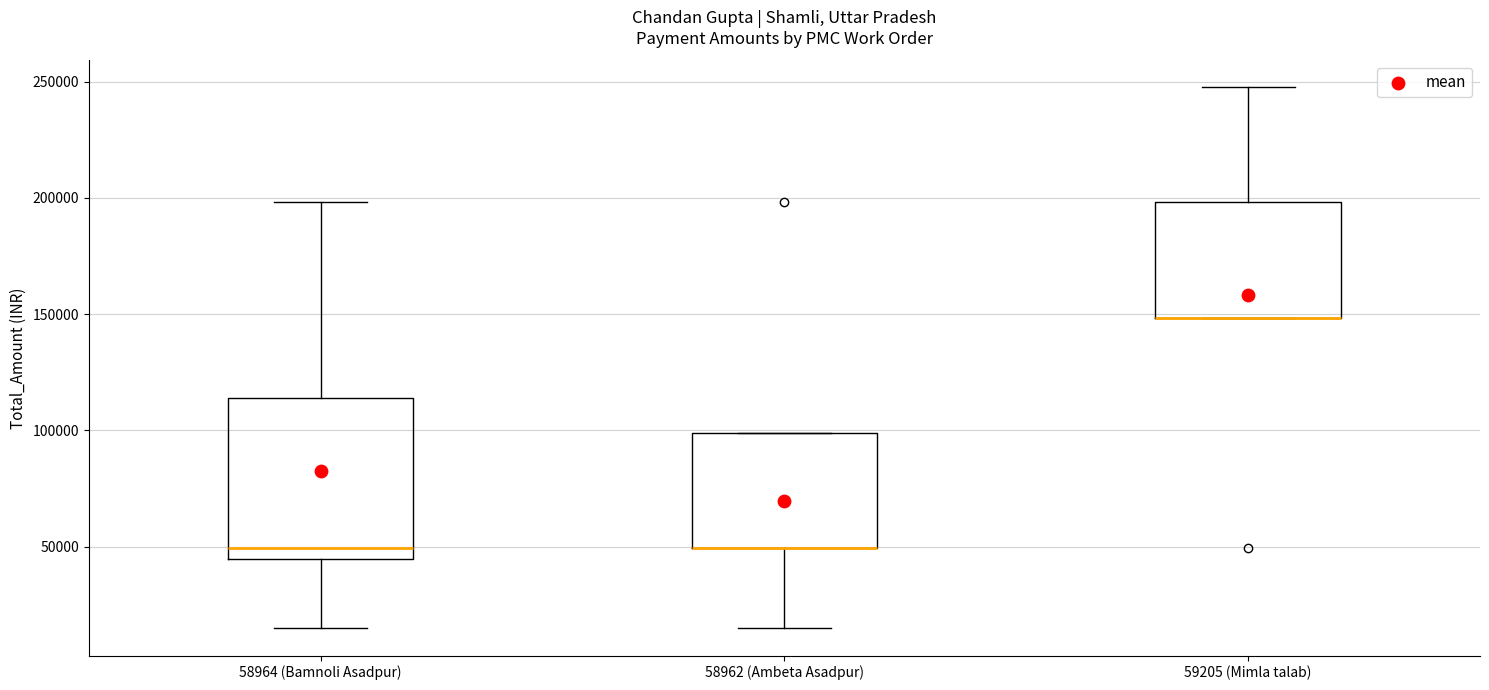

Reading left to right, read every box against the y-axis: the position of its median line, the range the box covers, and the ends of its whiskers. The values are not printed on the chart, so give them approximately, as read against the axis.

58964 (Bamnoli Asadpur): median 50000, box 45000 to 115000, whiskers 15000 to 200000
58962 (Ambeta Asadpur): median 50000 (drawn on the box's lower edge), box 50000 to 100000, whiskers 15000 to 100000
59205 (Mimla talab): median 150000 (drawn on the box's lower edge), box 150000 to 200000, whiskers 150000 to 250000